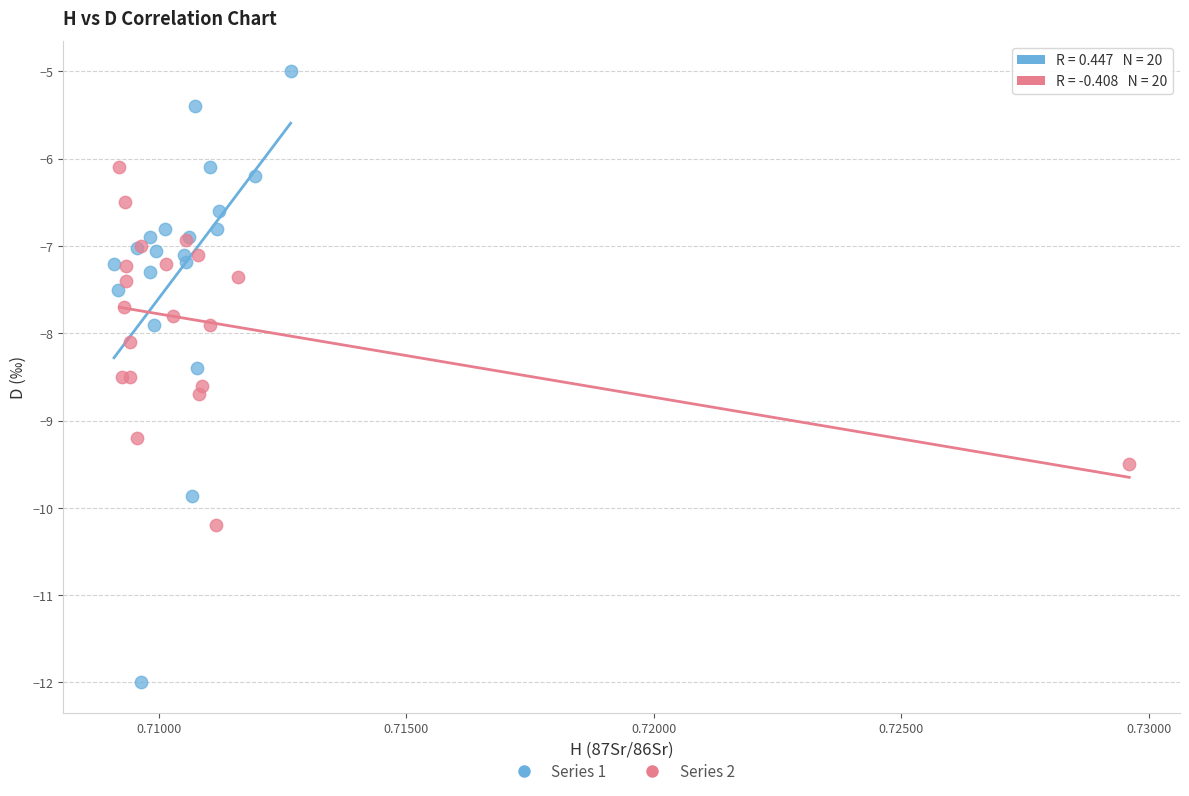

Which series has the widest spread of Y values?

Series 1